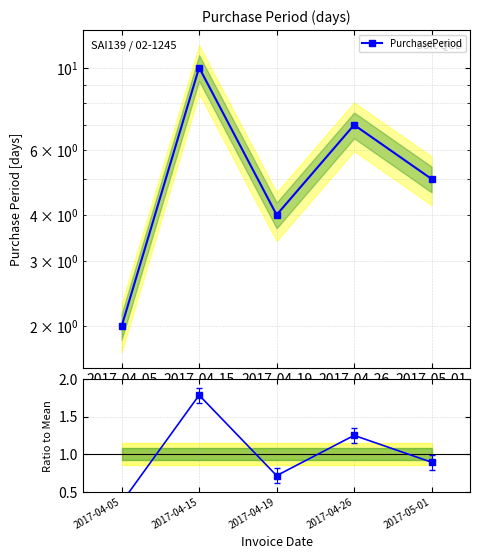

What is the change in value from 2017-04-19 to 2017-04-26?

+0.5